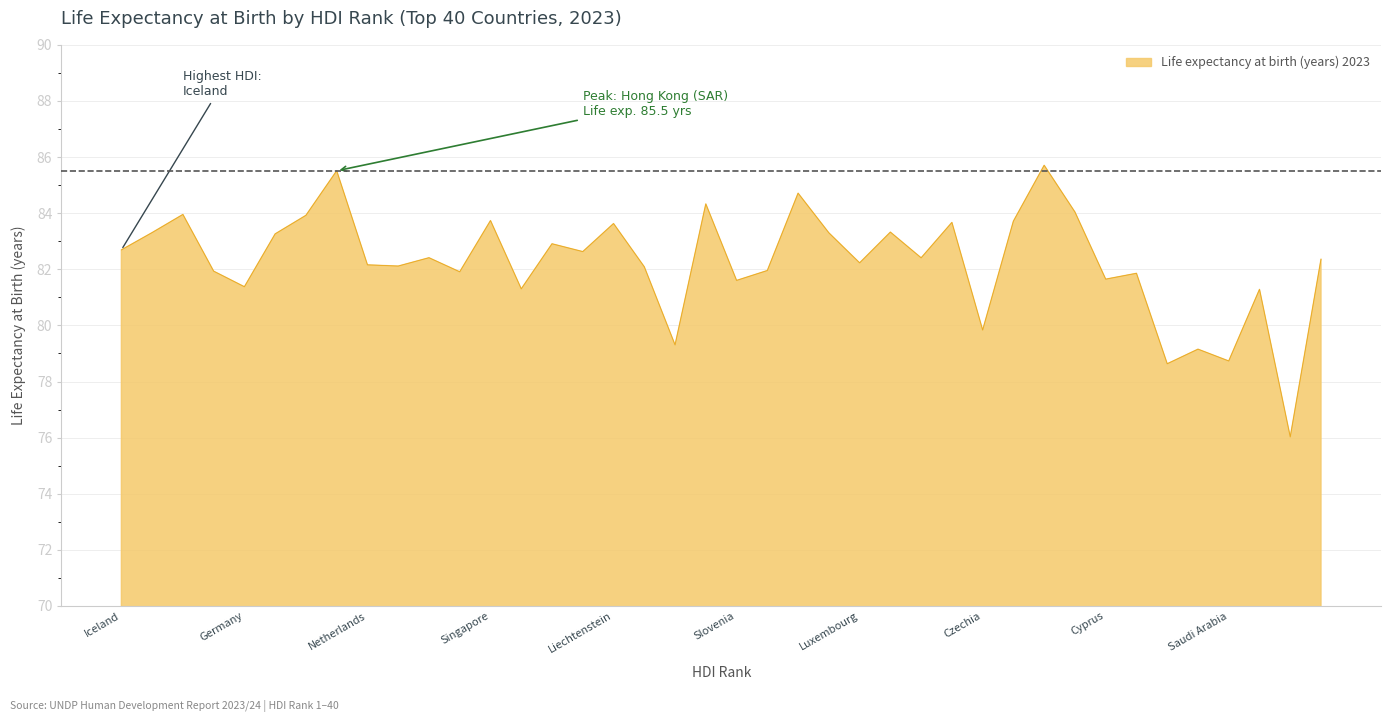

How many interior local valleys (lower than both neighbors) does the data have?

14